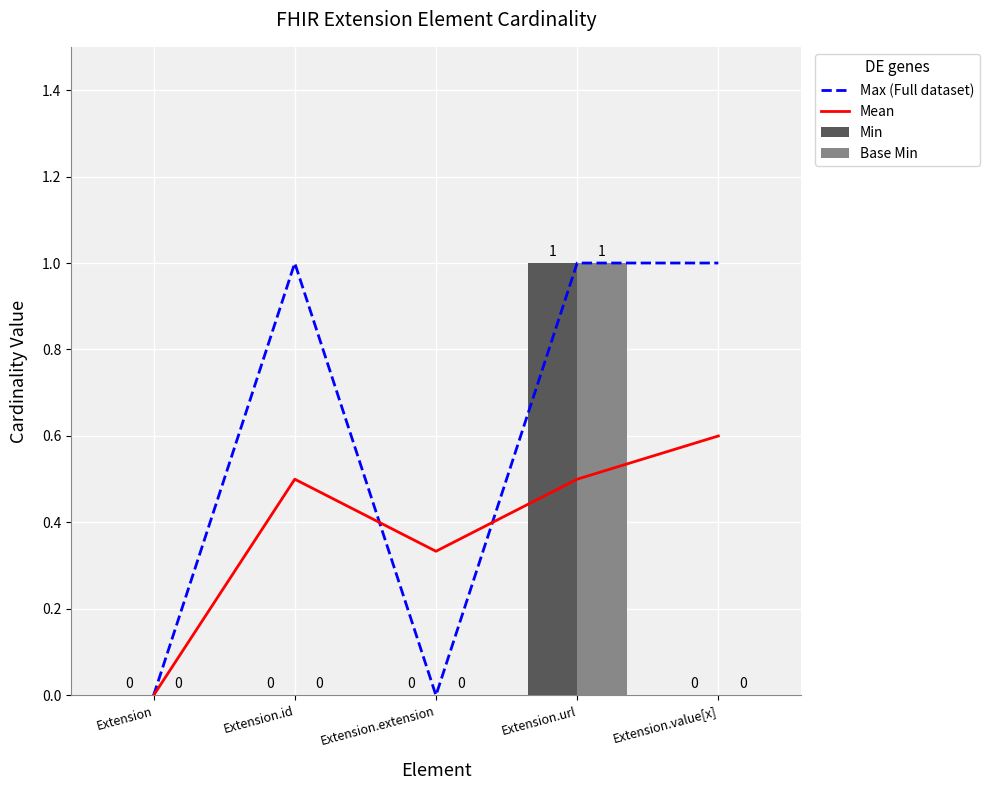

How many groups of bars are there?

5